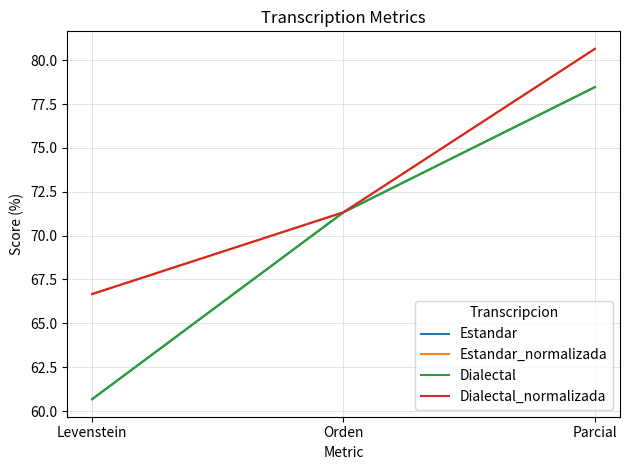

What is the difference between the maximum and minimum values in the Estandar_normalizada series?

14.0